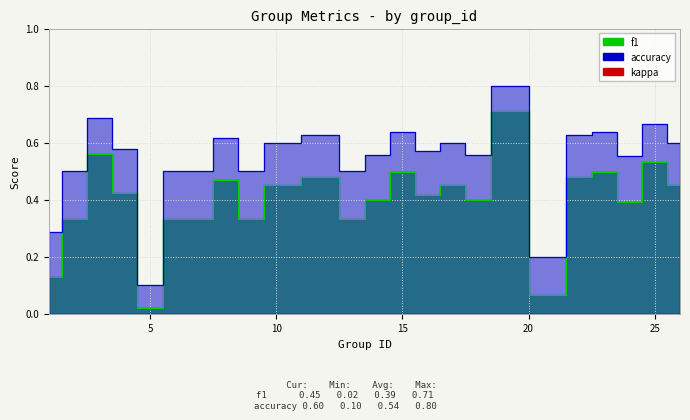

Between 19 and 4, which is larger?

19